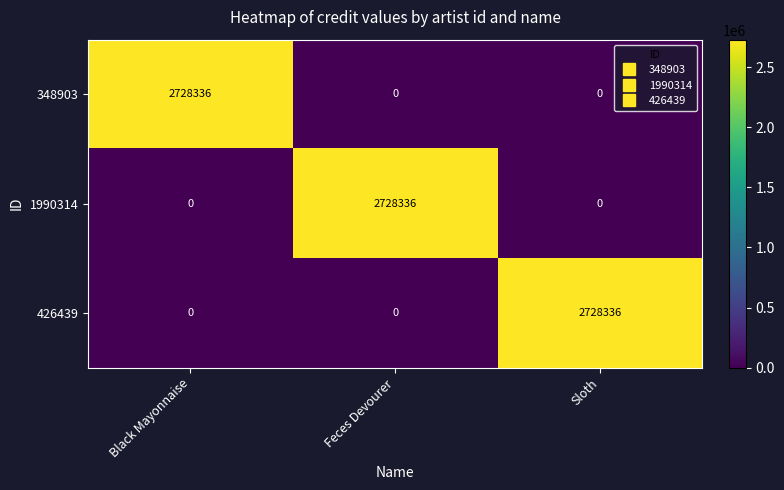

What is the total value across all series at Sloth?

2728336